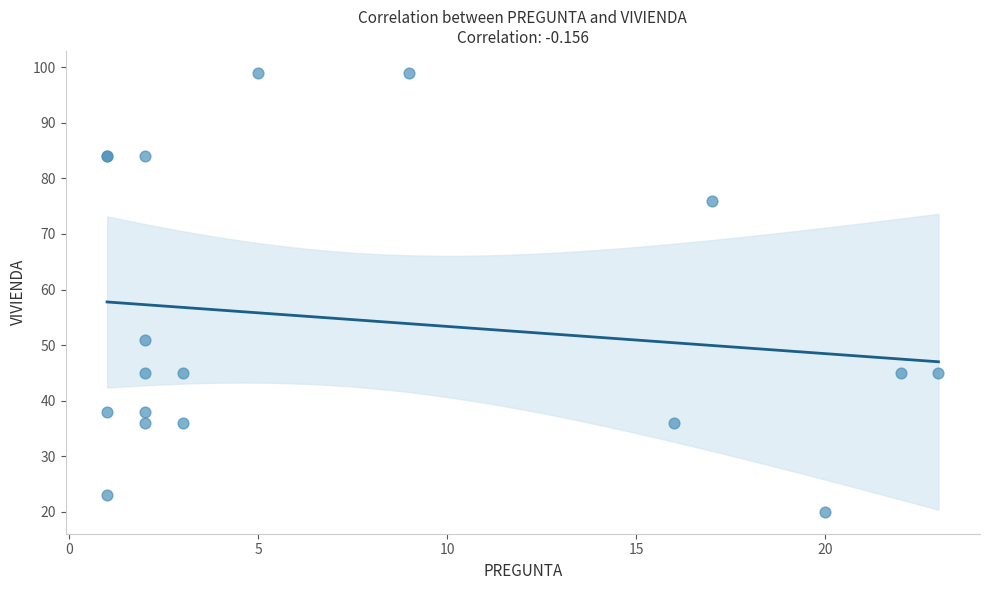

What Y value in the scatter plot is closest to 59?

51